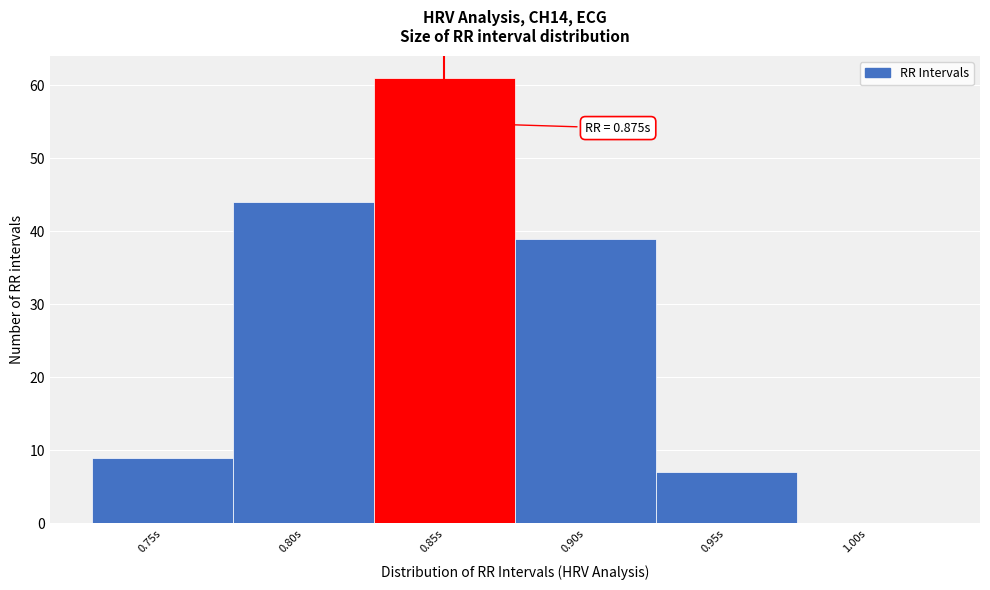

Reading left to right, extract all data points from this chart.

0.75s=9	0.80s=44	0.85s=61	0.90s=39	0.95s=7	1.00s=0